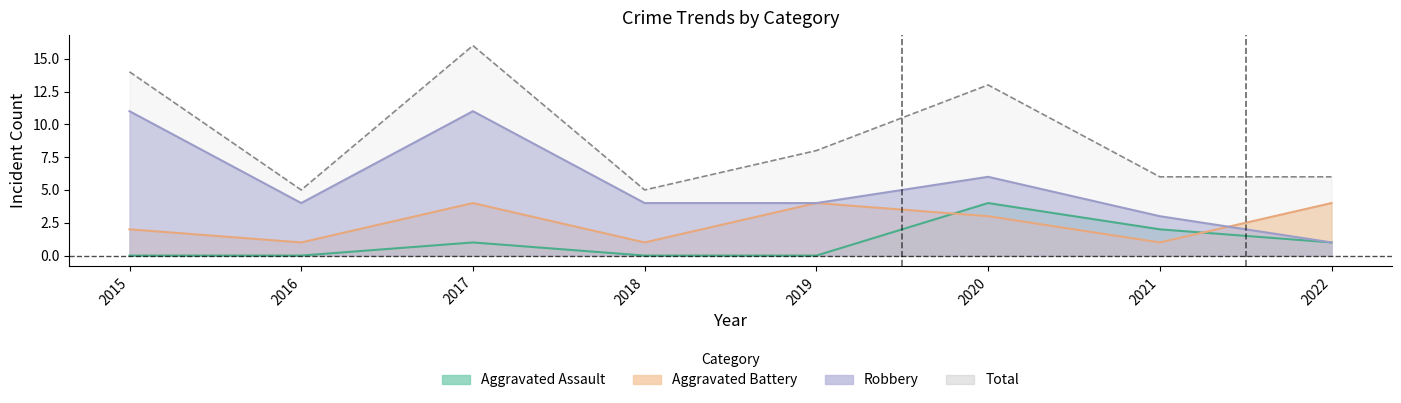

What is the greatest value displayed?

16